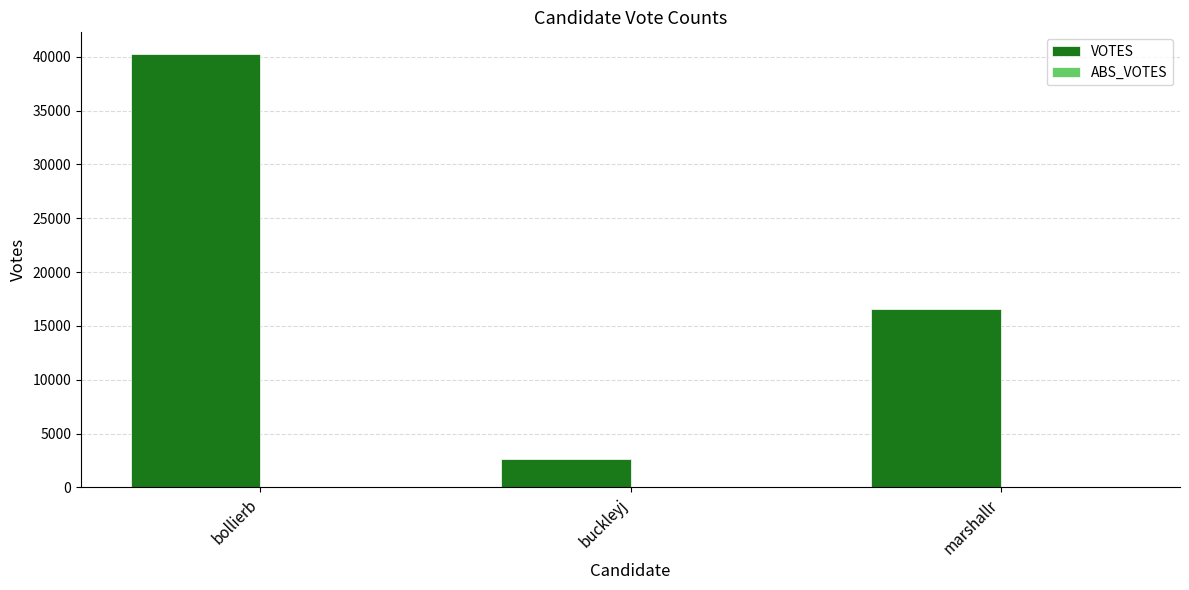

List the labels in order of value, smallest first.

buckleyj, marshallr, bollierb